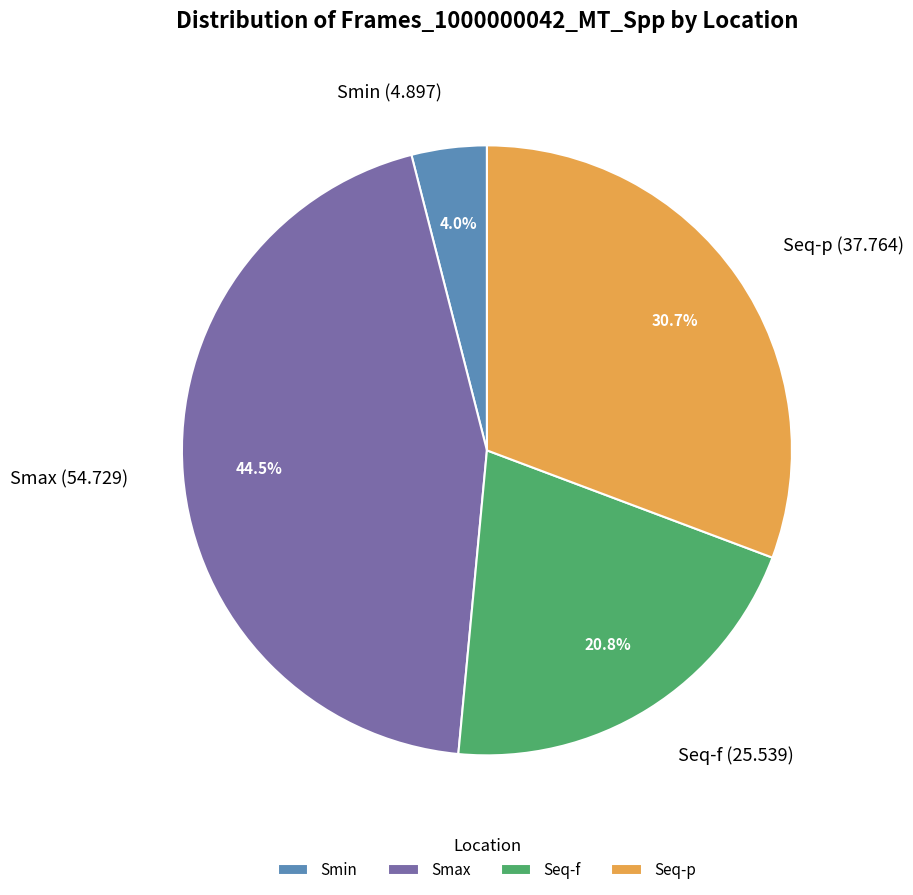

What percentage is NOT represented by Smax?

55.5%